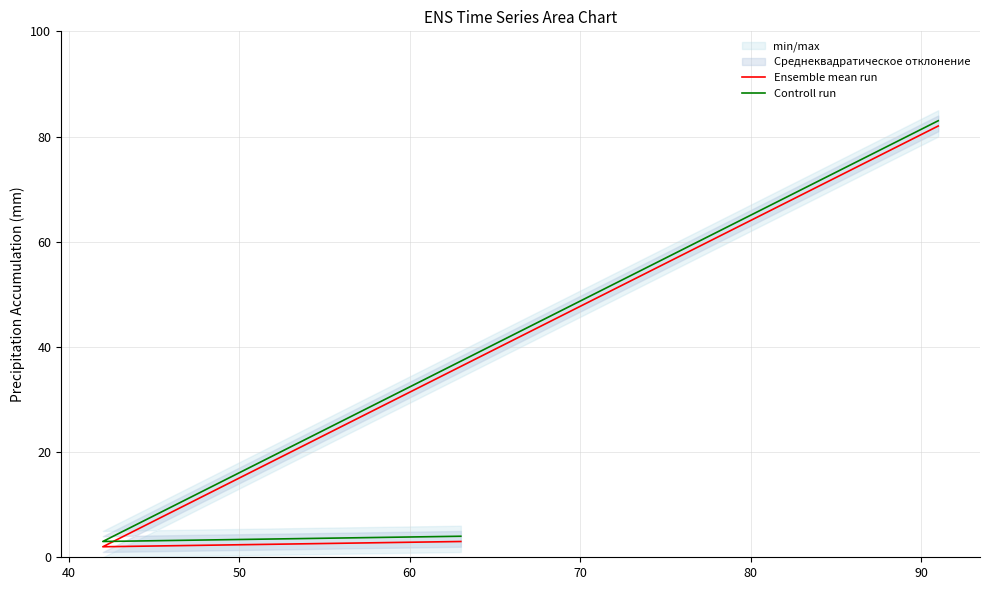

How many lines are shown in the chart?

2